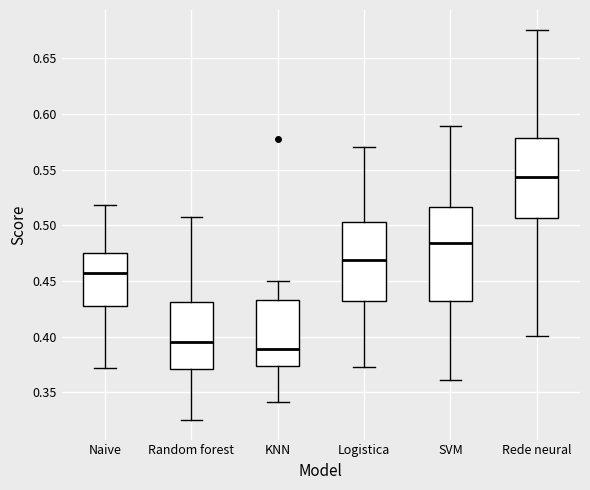

Reading left to right, transcribe this box plot: for each box, give where its median line is, the range the box spans, and where its two whiskers end, as read against the y-axis. The values are not printed on the chart, so give them approximately, as read against the axis.

Naive: median 0.455, box 0.425 to 0.475, whiskers 0.370 to 0.520
Random forest: median 0.395, box 0.370 to 0.430, whiskers 0.325 to 0.510
KNN: median 0.390, box 0.375 to 0.435, whiskers 0.340 to 0.450
Logistica: median 0.470, box 0.430 to 0.505, whiskers 0.375 to 0.570
SVM: median 0.485, box 0.430 to 0.515, whiskers 0.360 to 0.590
Rede neural: median 0.545, box 0.505 to 0.580, whiskers 0.400 to 0.675